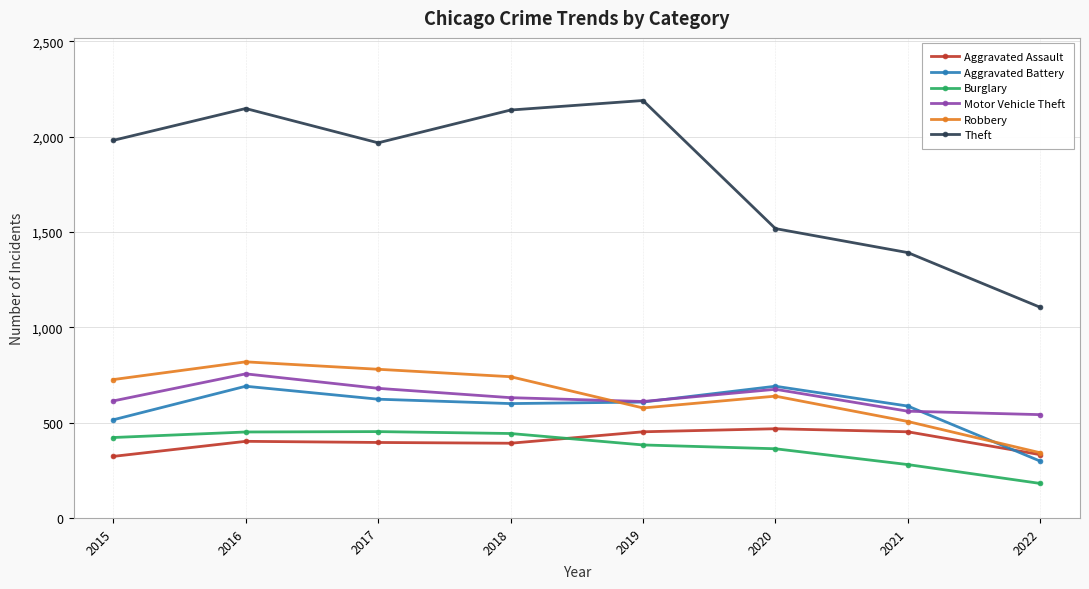

Does the chart have visible grid lines?

Yes